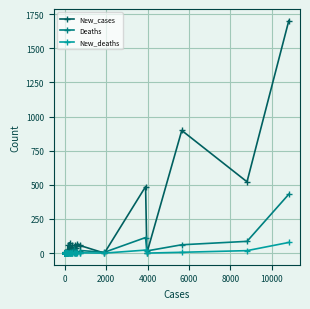

How many interior local peaks does the New_deaths series have?

4